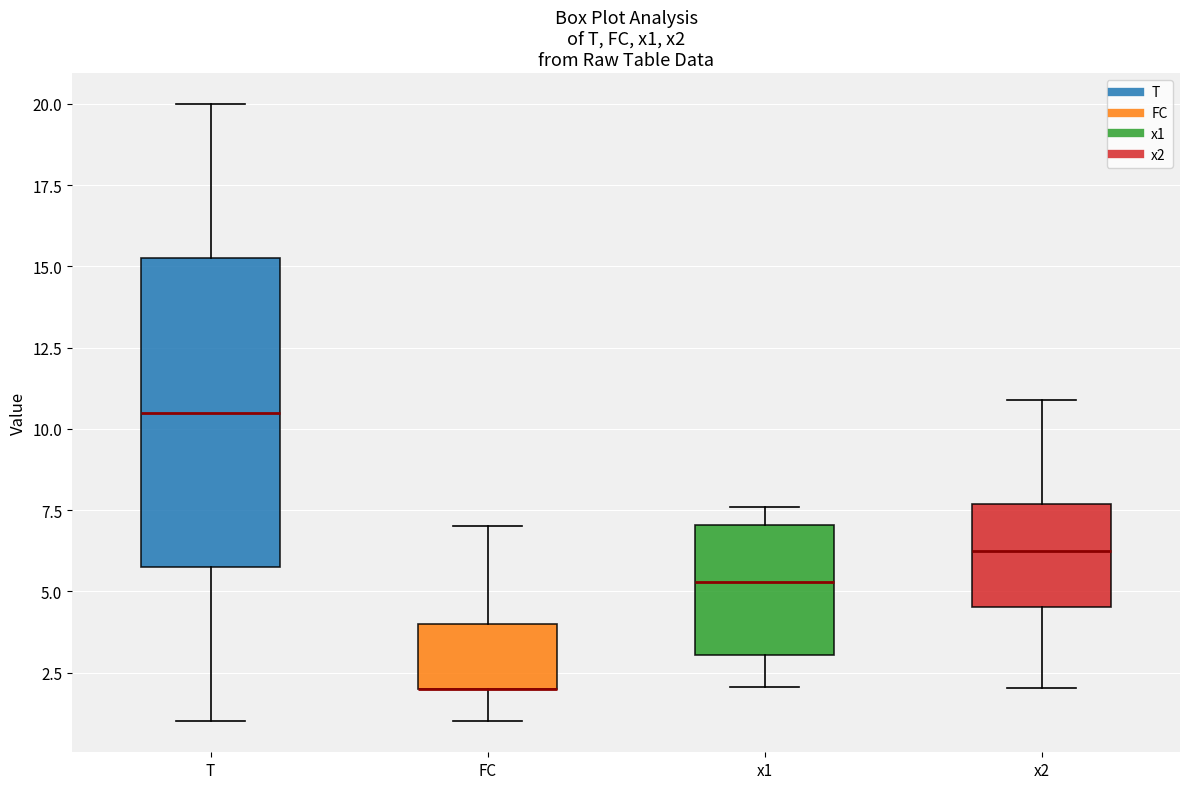

Reading left to right, read every box against the y-axis: the position of its median line, the range the box covers, and the ends of its whiskers. The values are not printed on the chart, so give them approximately, as read against the axis.

T: median 10.5, box 6.0 to 15.5, whiskers 1.0 to 20.0
FC: median 2.0 (drawn on the box's lower edge), box 2.0 to 4.0, whiskers 1.0 to 7.0
x1: median 5.5, box 3.0 to 7.0, whiskers 2.0 to 7.5
x2: median 6.5, box 4.5 to 7.5, whiskers 2.0 to 11.0